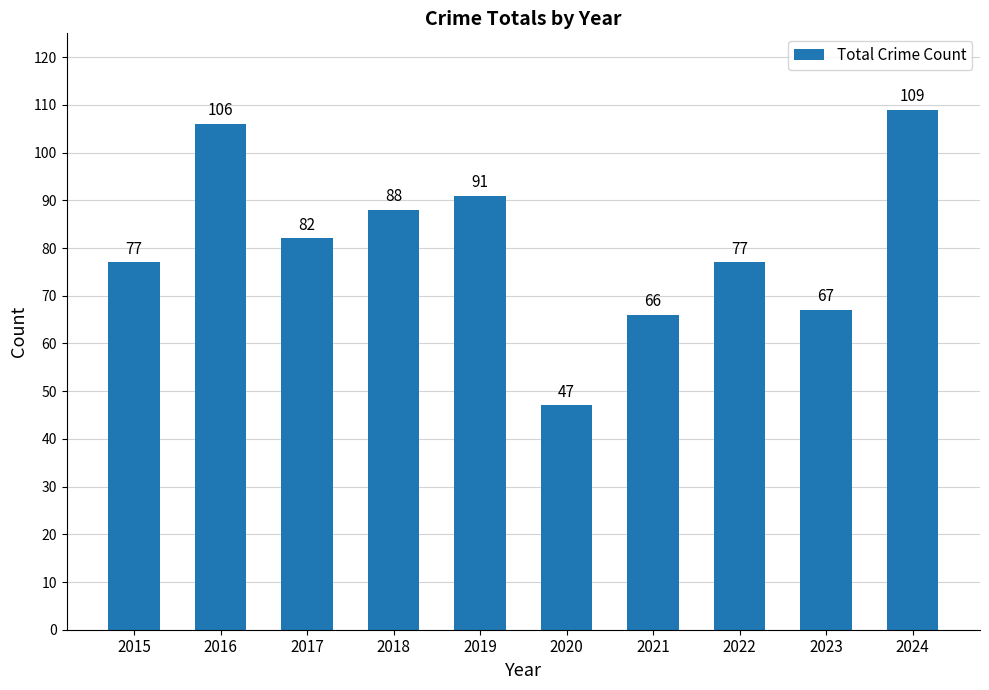

Does the chart contain any negative values?

No